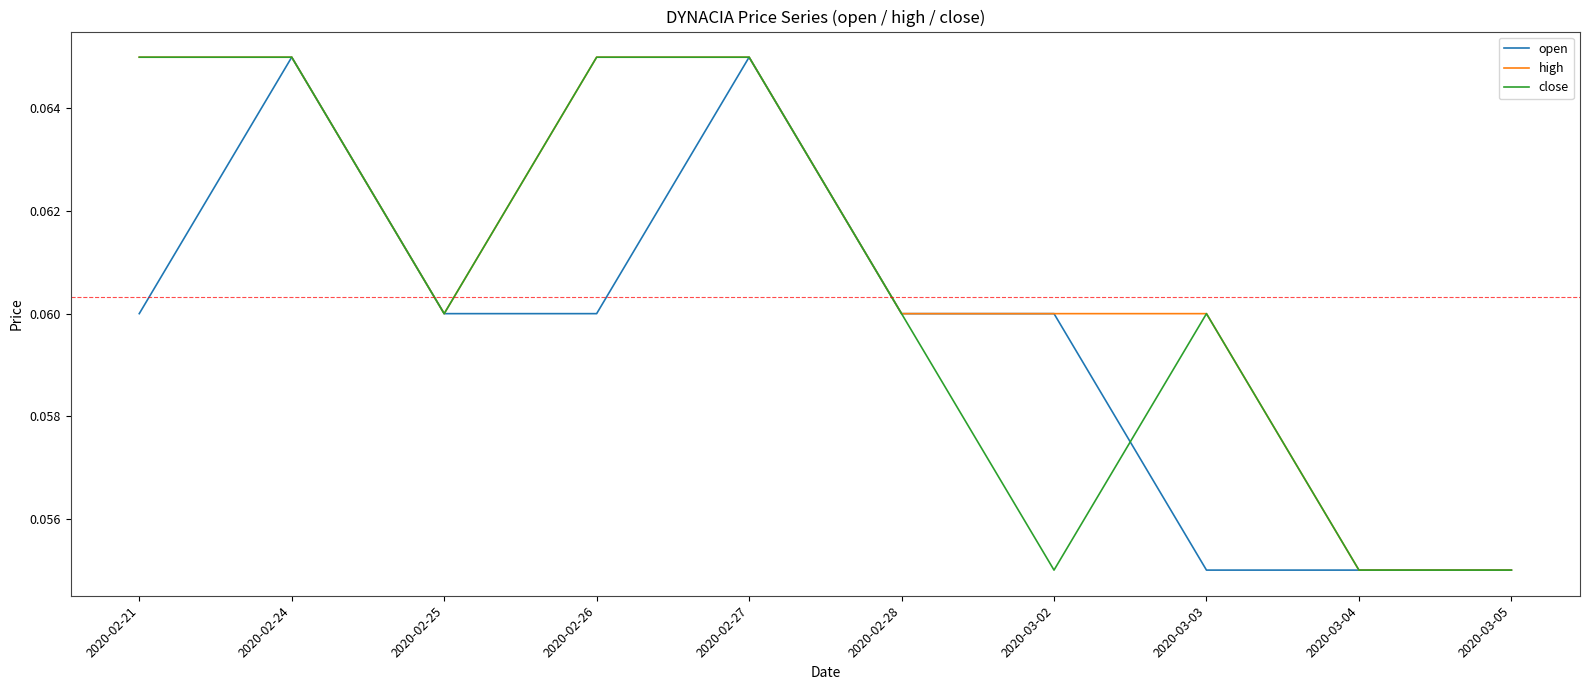

Is the value of close at 2020-02-25 greater than the value of high at 2020-03-05?

Yes